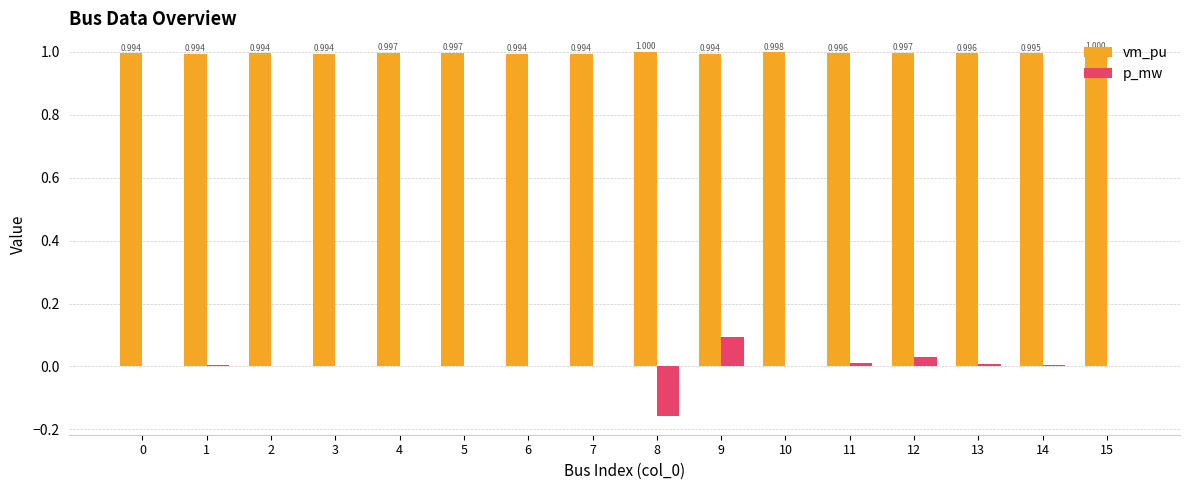

How many data points does each series have?

16